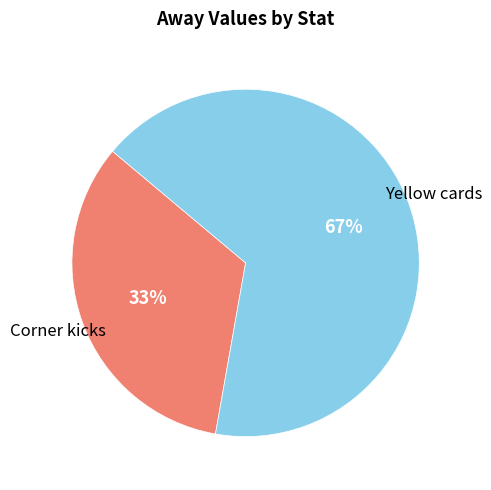

Is there any slice that represents more than half of the pie?

Yes